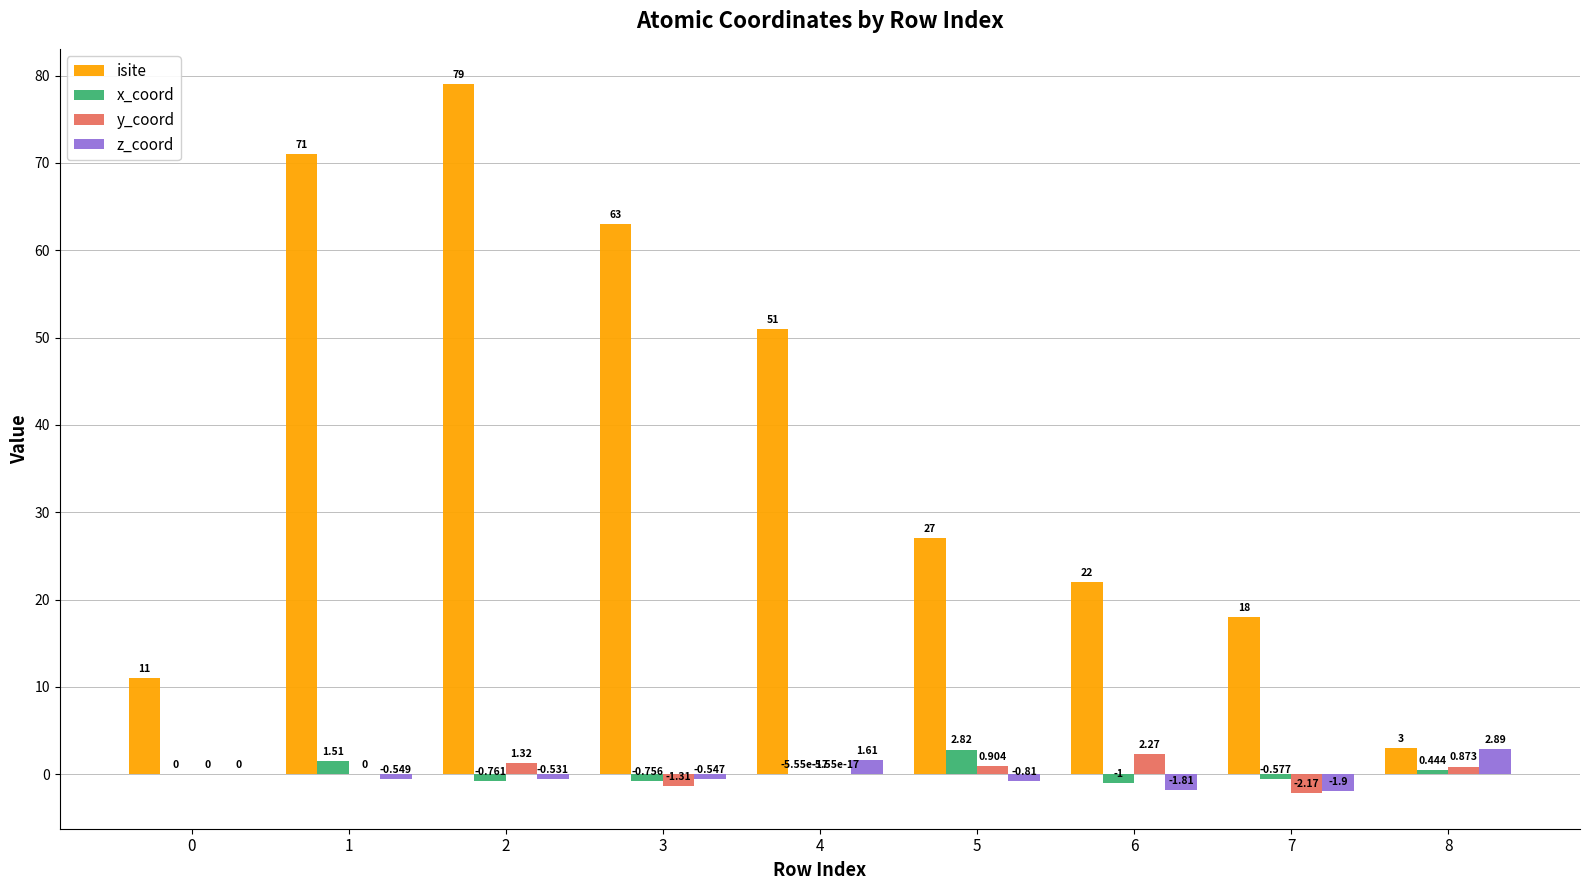

Is it true that x_coord equals -1.0 at 6?

True